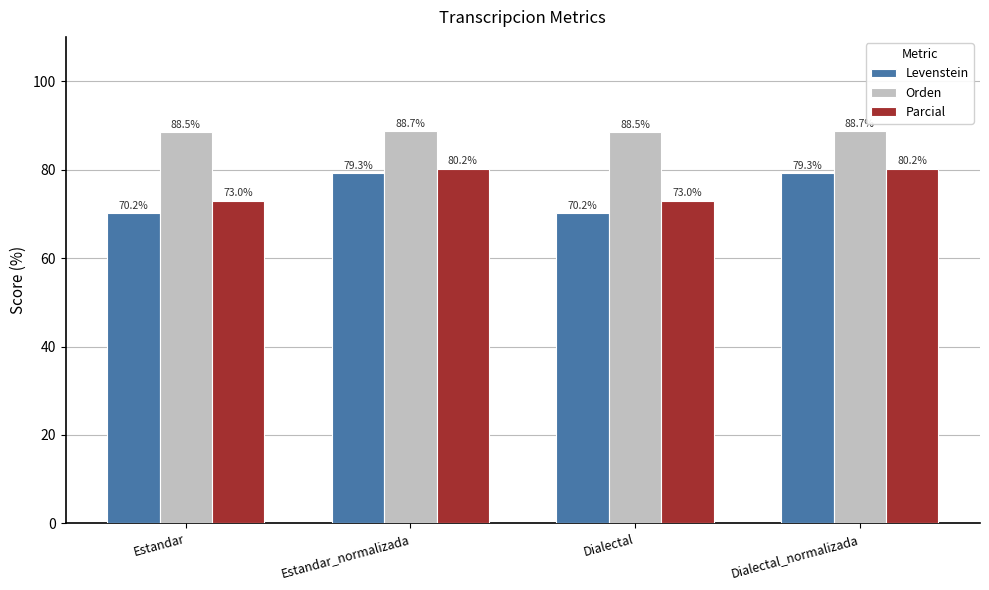

What are all the series names shown in the legend?

Levenstein, Orden, Parcial